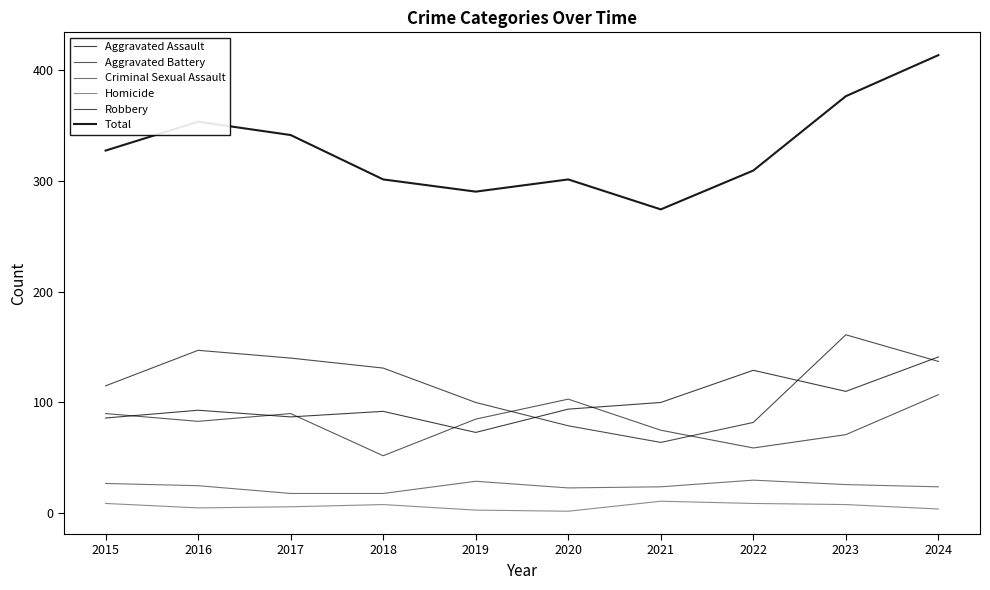

At which category does Aggravated Battery reach its first local valley?

2016